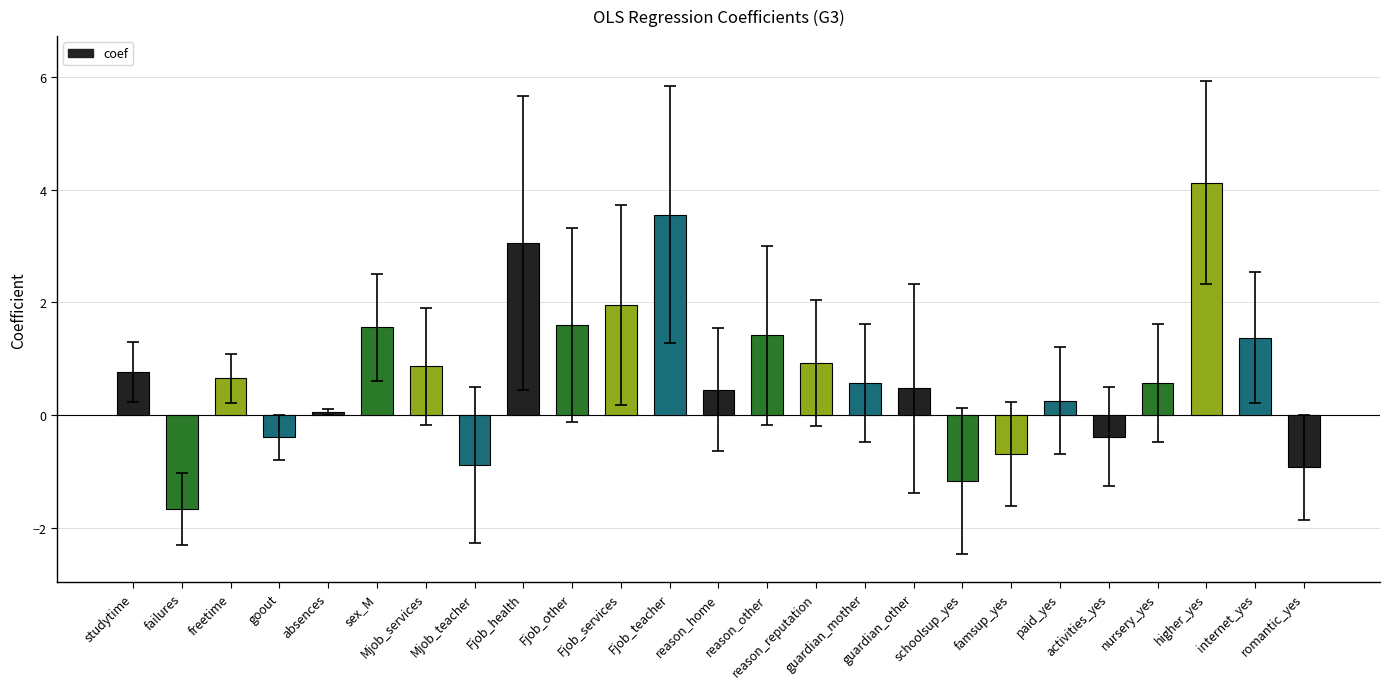

What is the sum of all values?

18.1